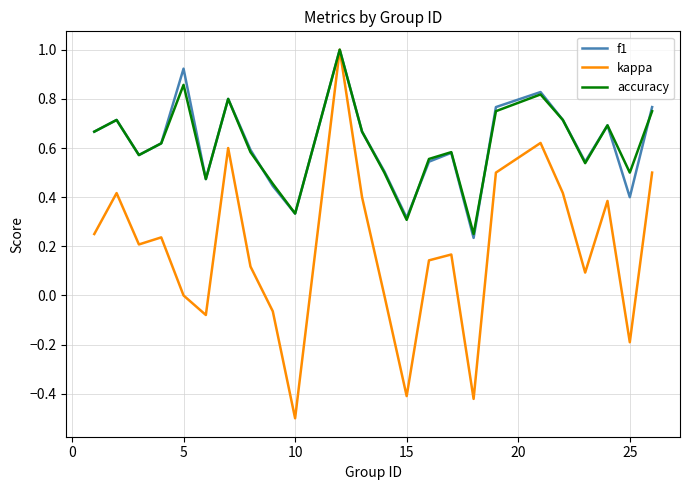

What is the maximum value for accuracy?

1.0